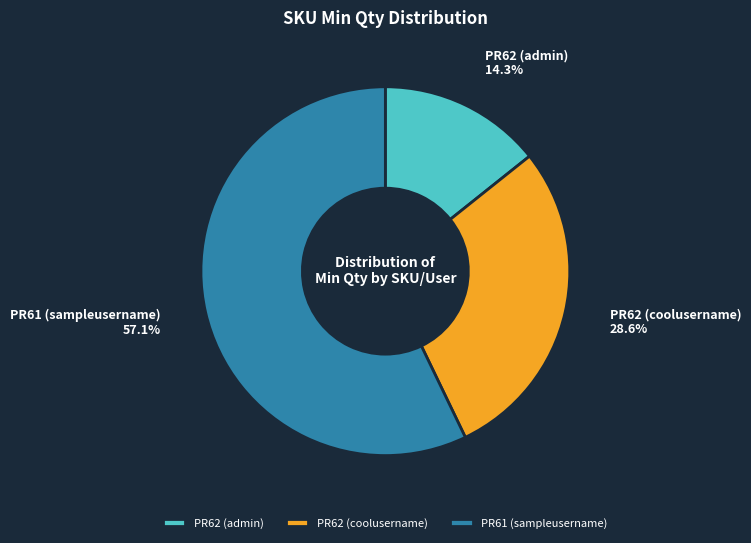

Between PR62 (admin) and PR61 (sampleusername), which is larger?

PR61 (sampleusername)